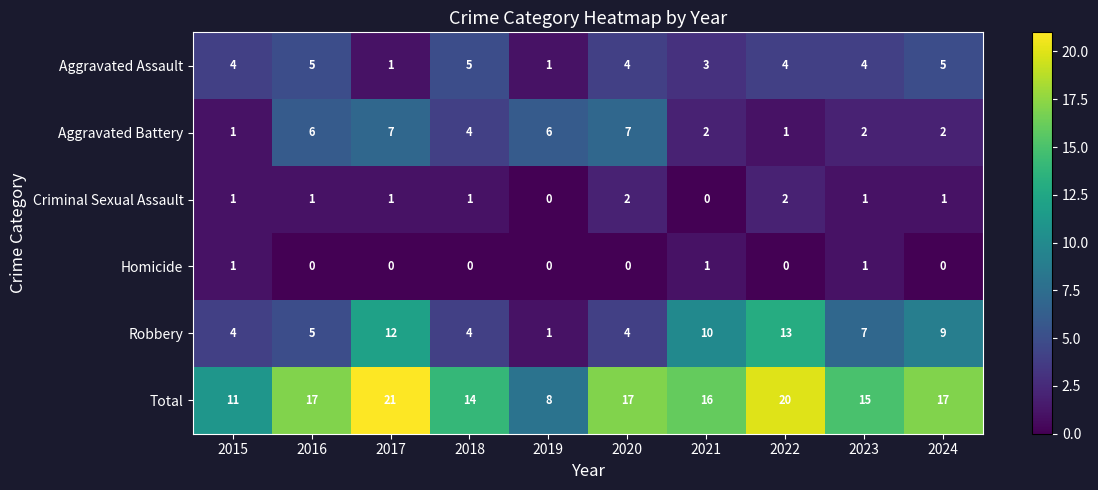

What is the total value across all series at 2017?

42